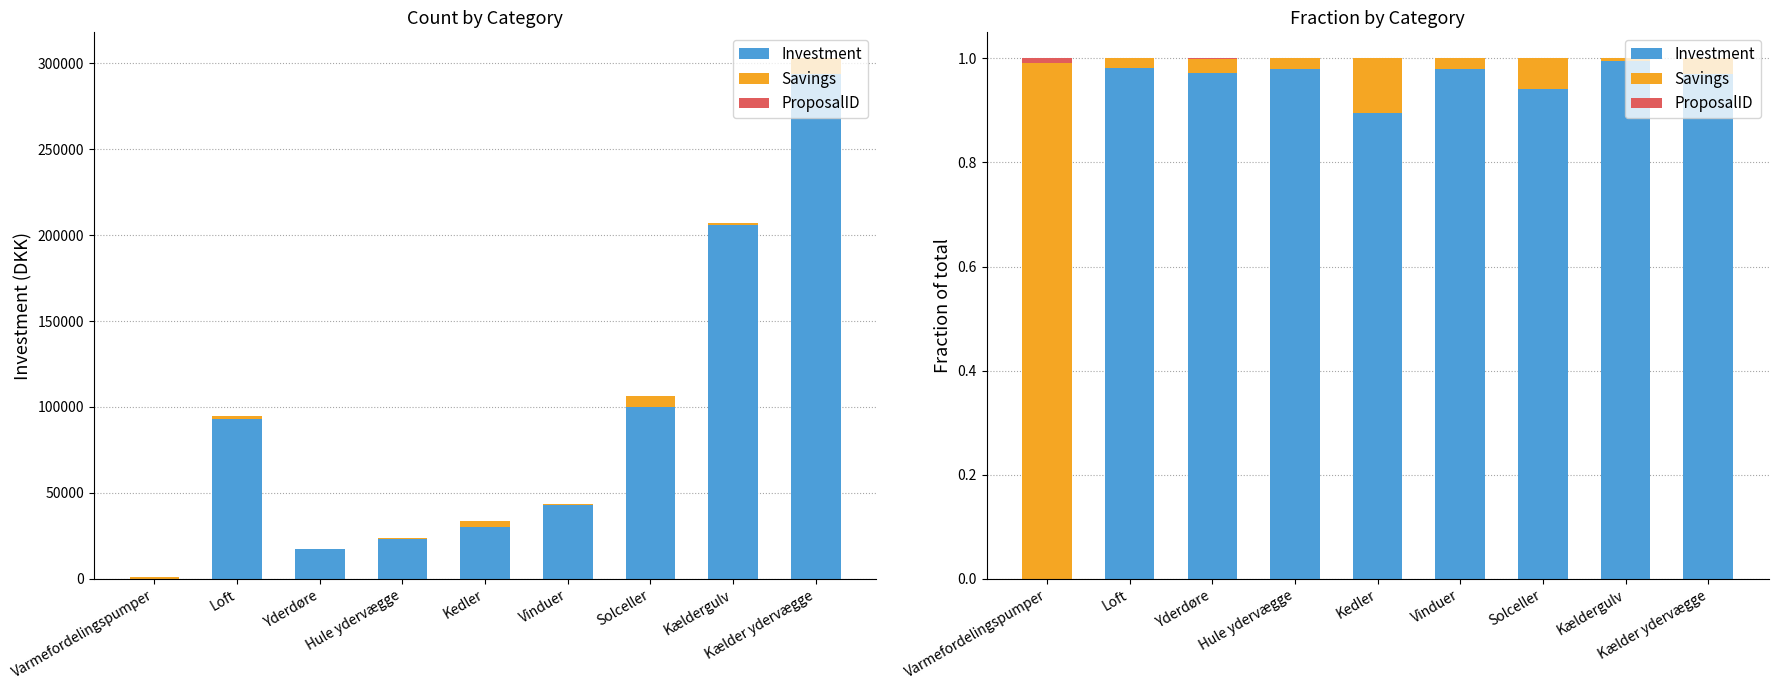

What are all the series names shown in the legend?

Investment, Savings, ProposalID